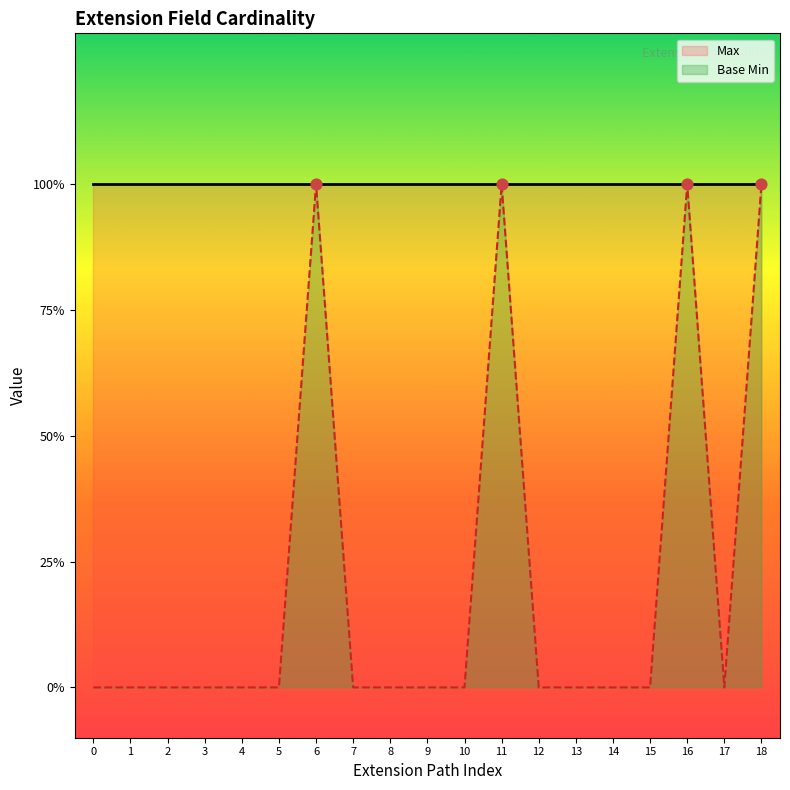

At how many categories does at least one series exceed 0?

19